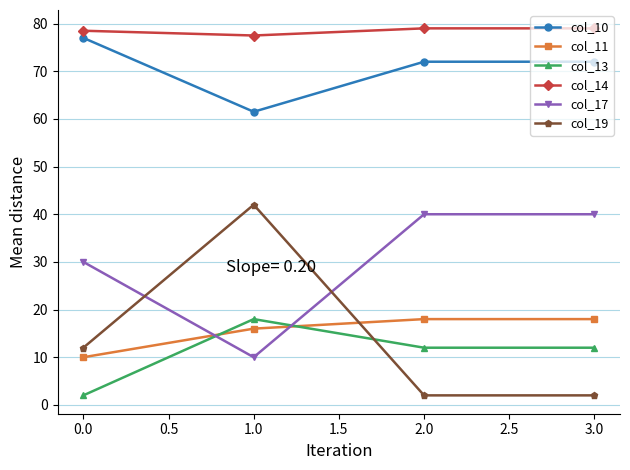

Which series has the largest total across all categories?

col_14